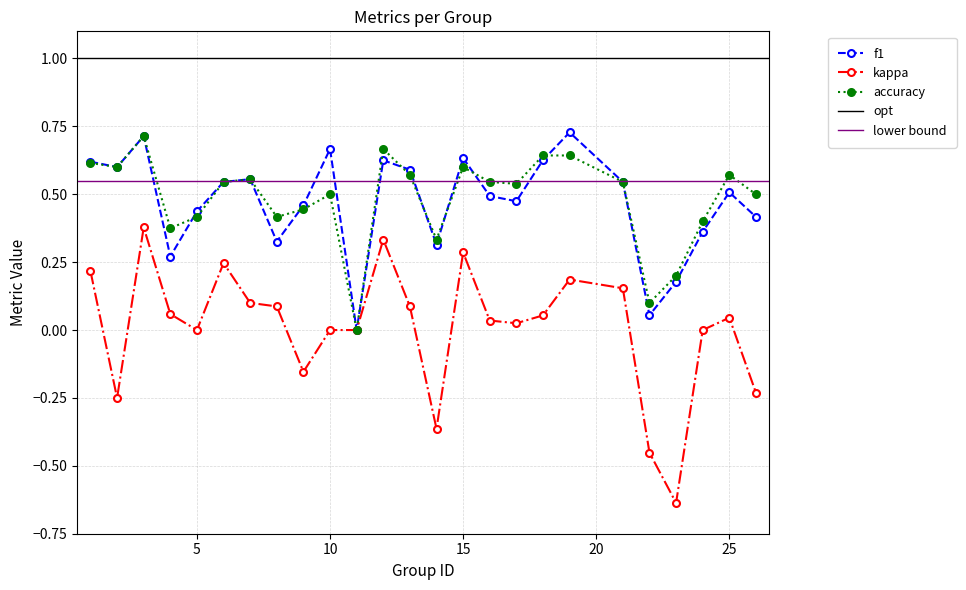

True or false: f1 and kappa cross at least once.

False